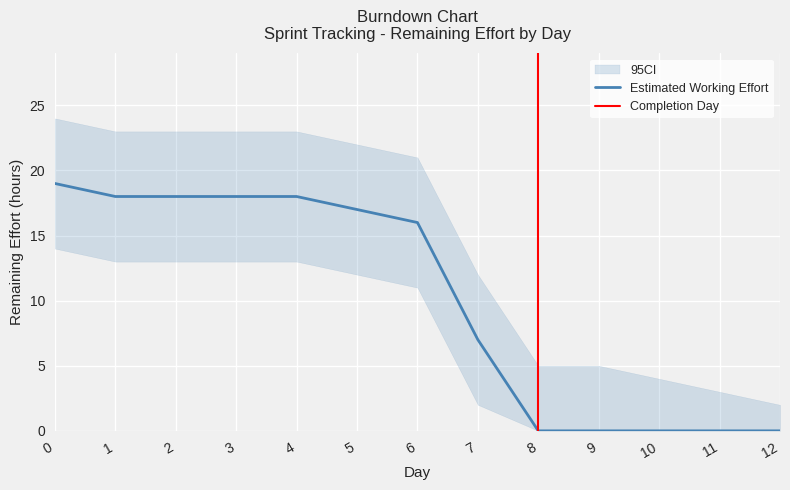

True or false: the data has more than 1 interior local peaks.

False